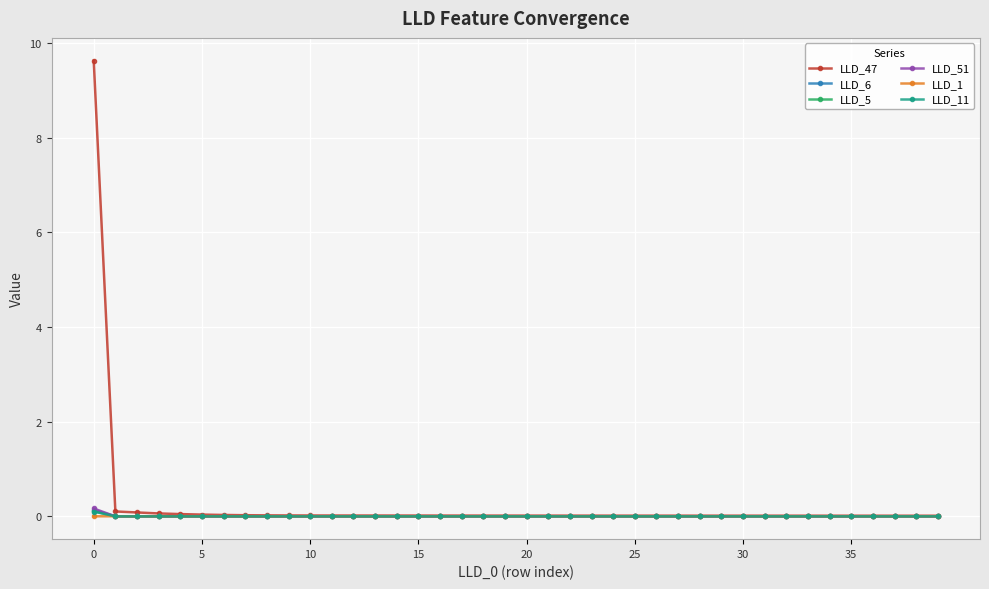

What are all the series names shown in the legend?

LLD_47, LLD_6, LLD_5, LLD_51, LLD_1, LLD_11